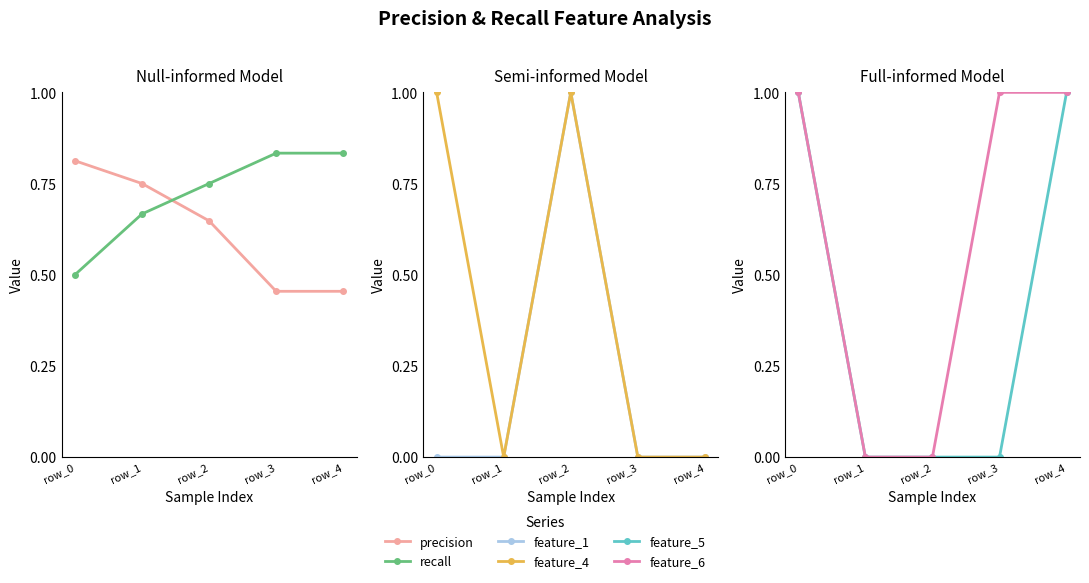

What is the difference between the maximum and minimum values in the feature_6 series?

1.0